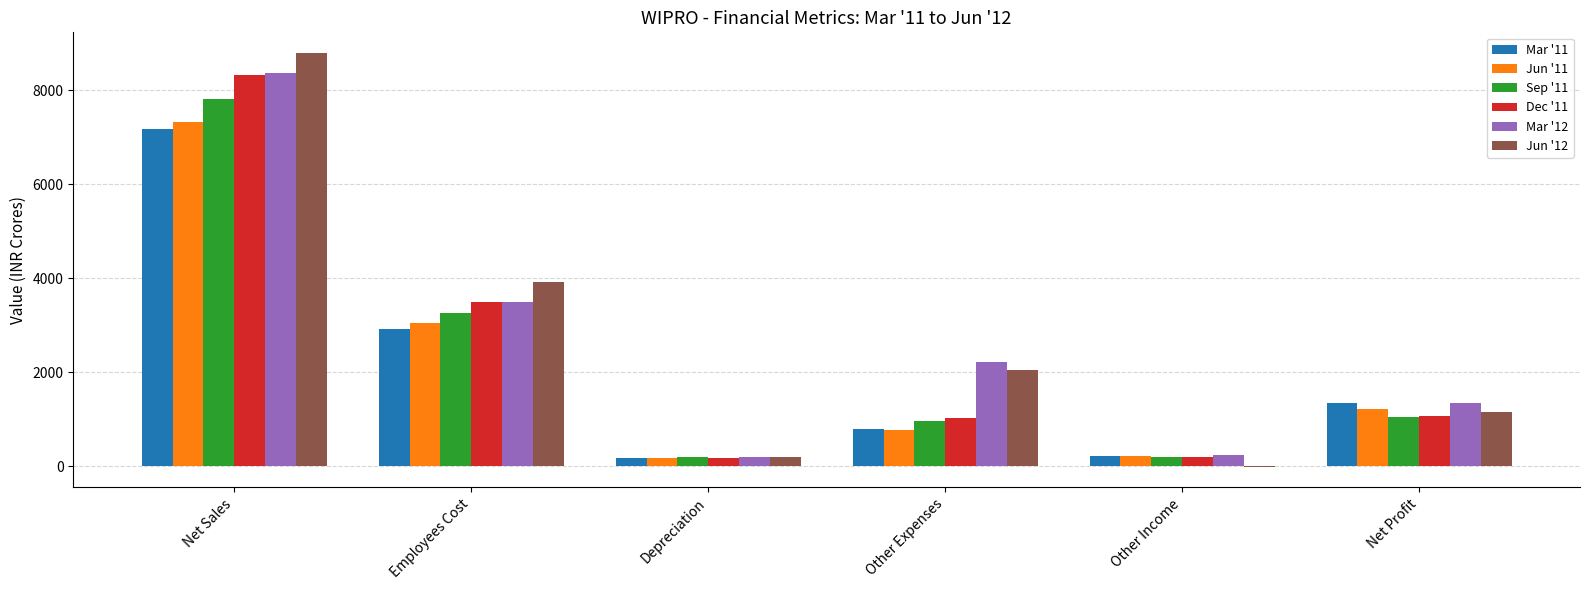

Which category has the highest value in the Mar '12 series?

Net Sales